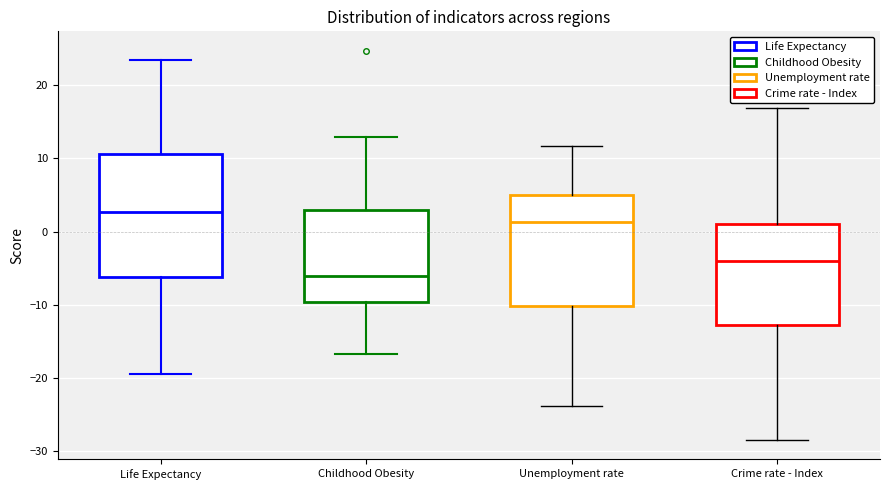

Which box is the tallest, from its lower edge to its upper edge?

Life Expectancy